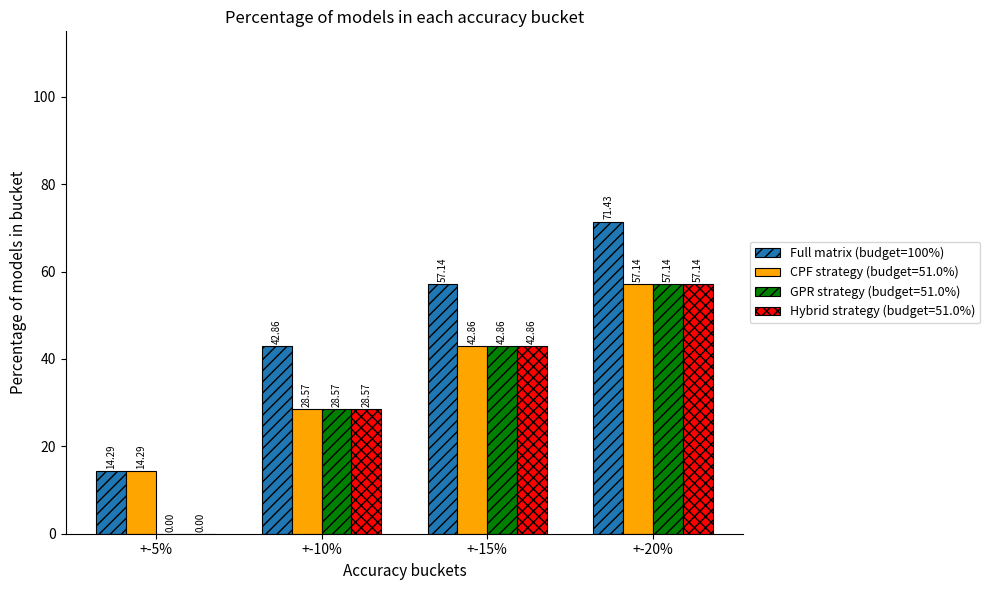

Is the value of CPF strategy (budget=51.0%) at +-20% greater than the value of Hybrid strategy (budget=51.0%) at +-5%?

Yes